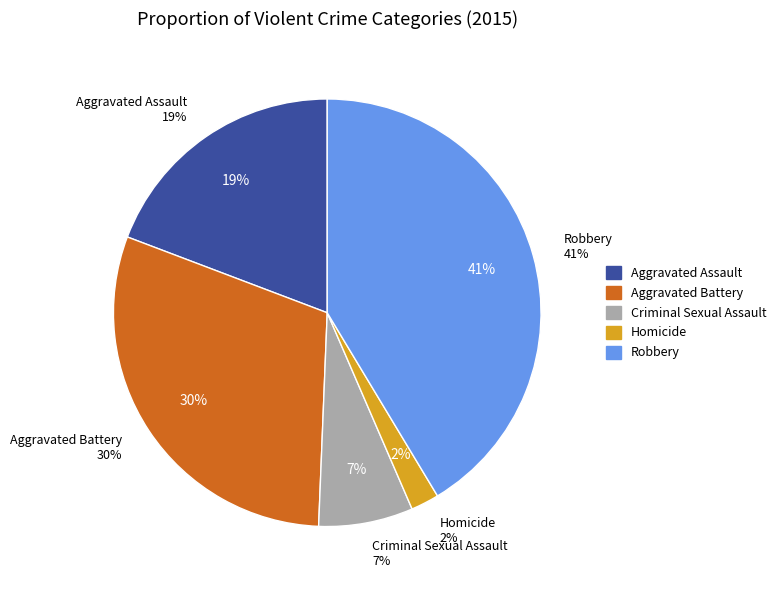

Which slice is the largest?

Robbery